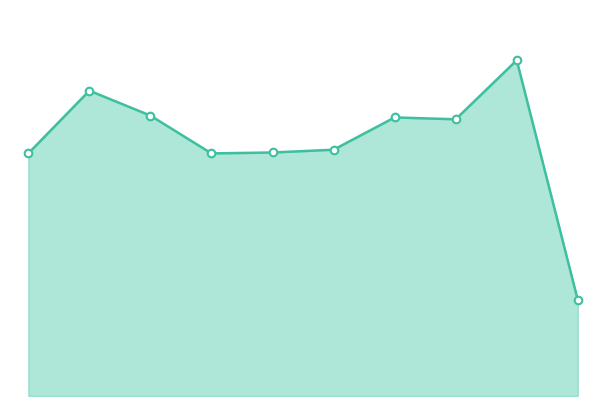

Does the chart have visible grid lines?

No